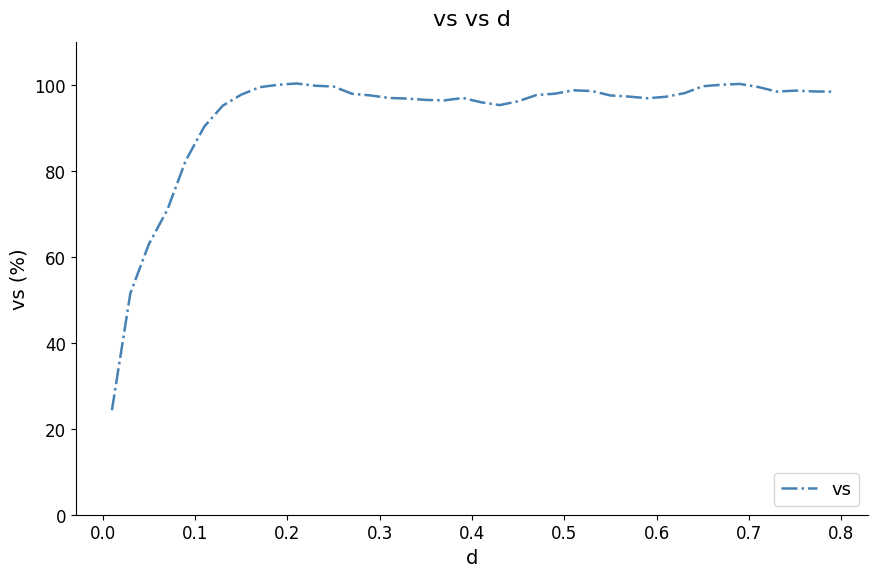

Is this an area chart (filled region under the line)?

No